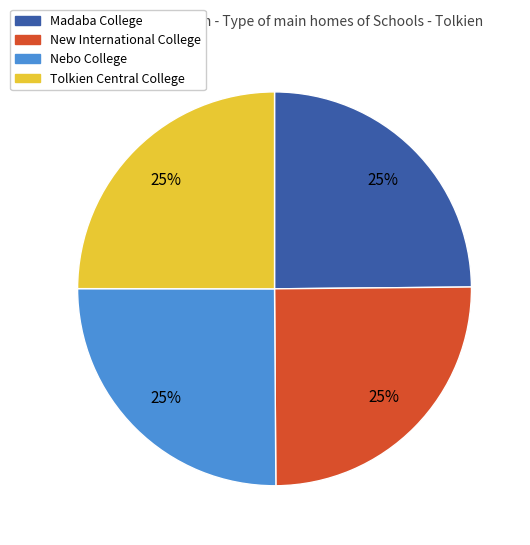

Is there any slice that represents more than half of the pie?

No